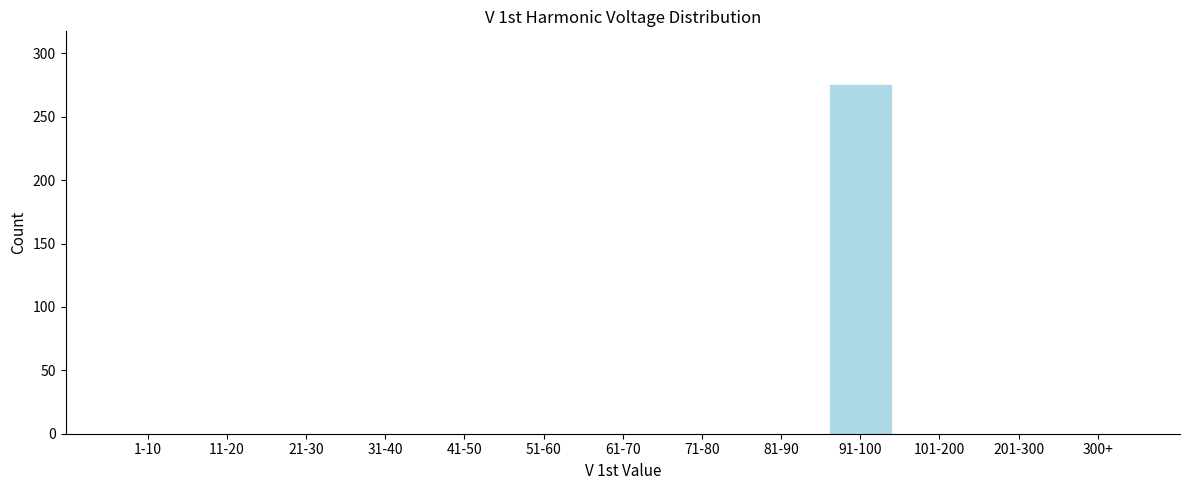

Reading left to right, what are all the values shown in this chart?

1-10=0	11-20=0	21-30=0	31-40=0	41-50=0	51-60=0	61-70=0	71-80=0	81-90=0	91-100=276	101-200=0	201-300=0	300+=0